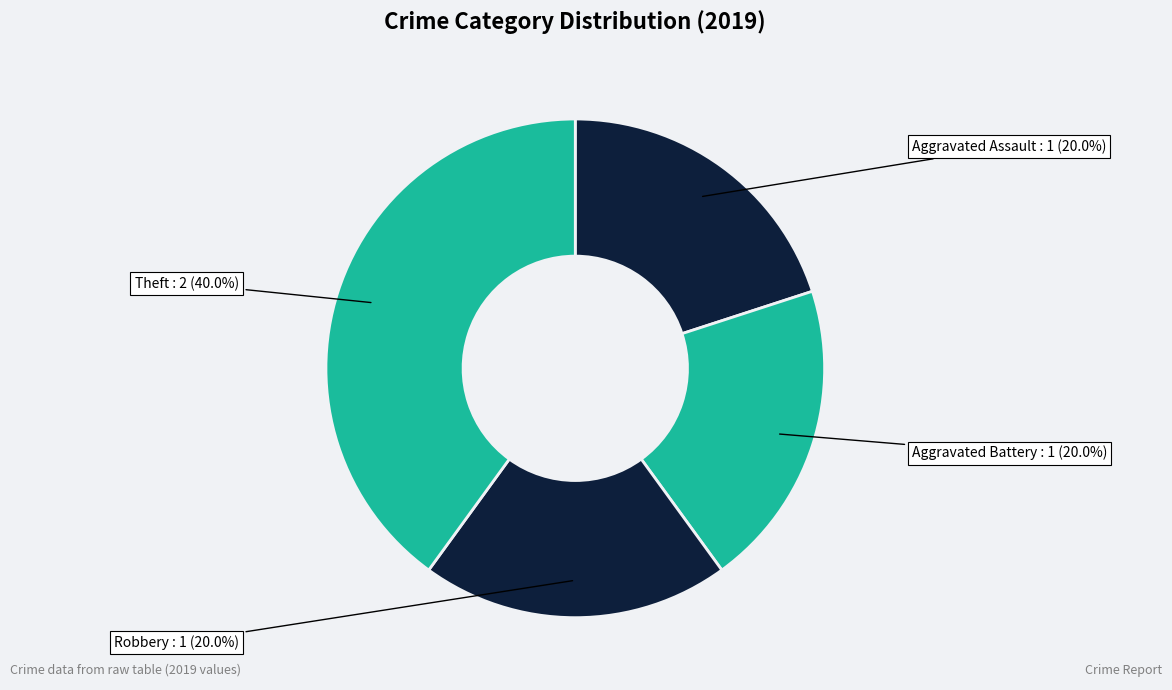

To the nearest percent, what percentage of the pie is Robbery?

20%